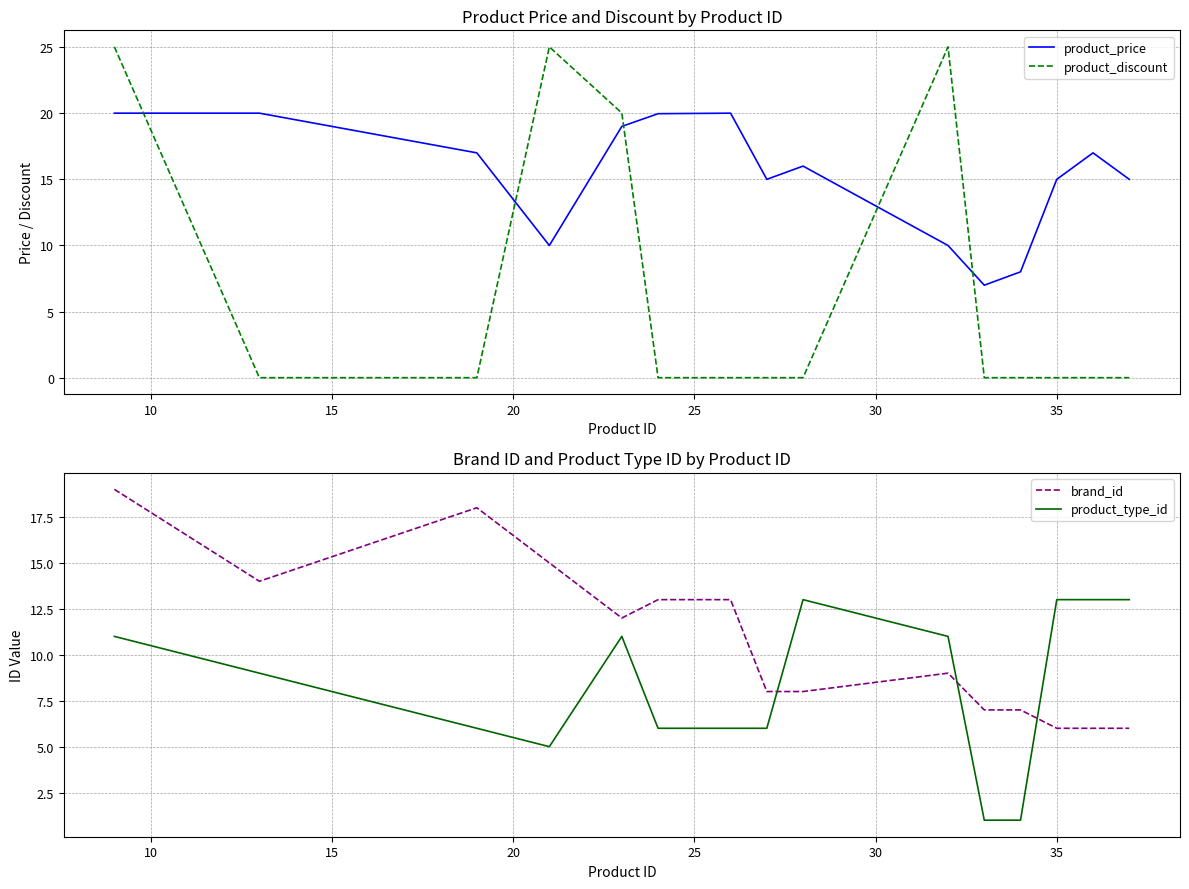

In product_type_id, how many points are lower than both neighbors (excluding endpoints)?

1